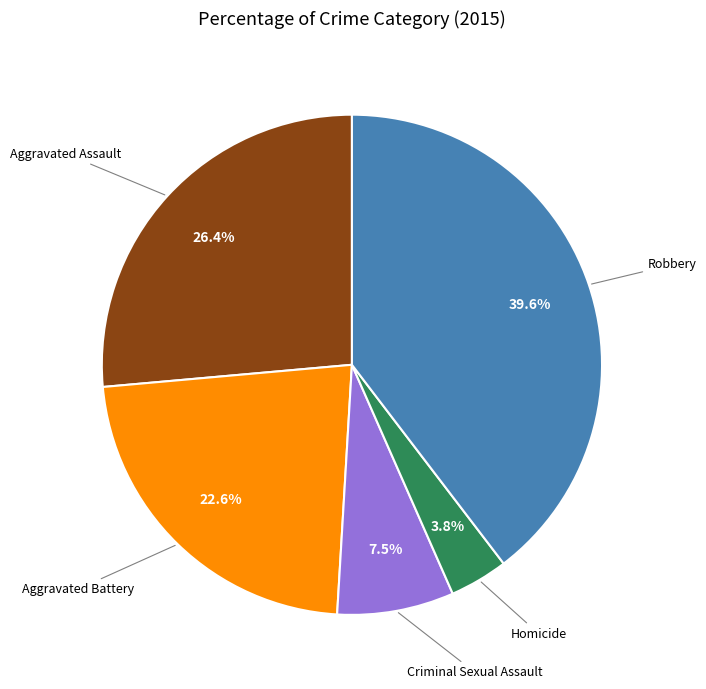

Does any single category account for the majority?

No